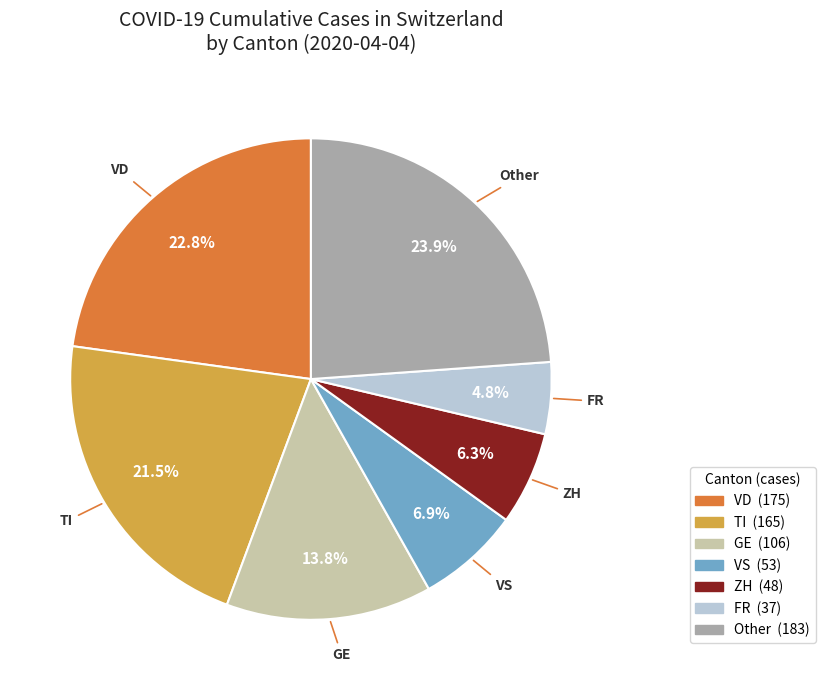

Is there a majority slice in this chart?

No